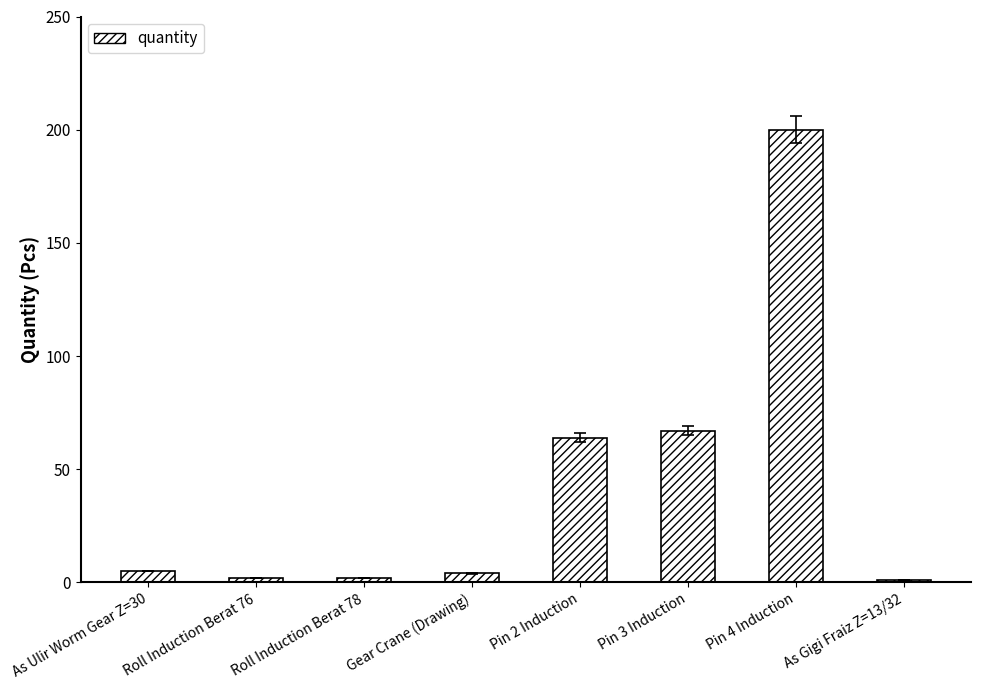

What is the difference between the maximum and minimum values?

199